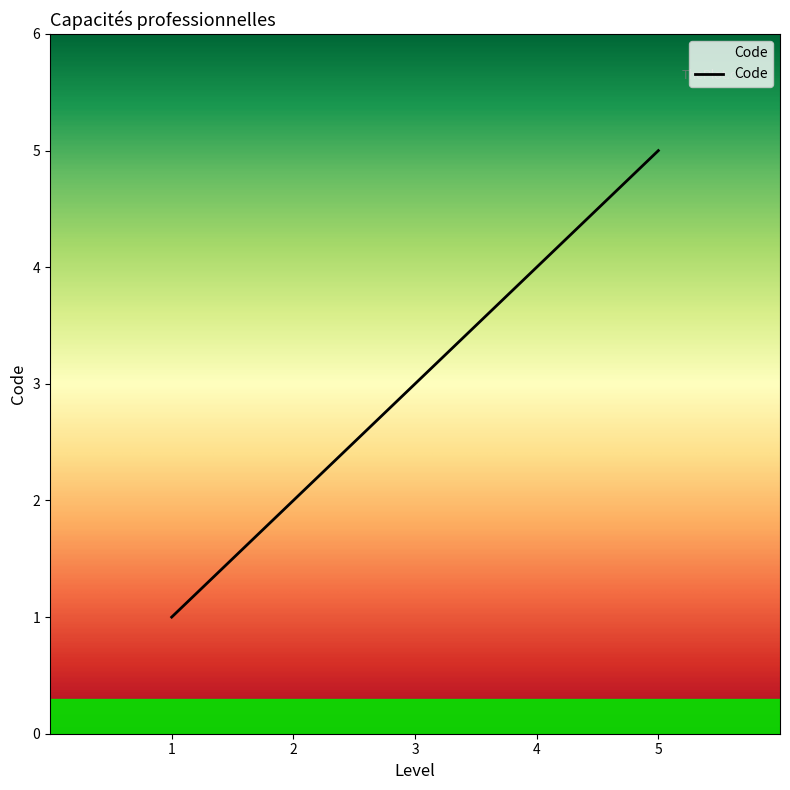

Which category has the highest value across all series?

5